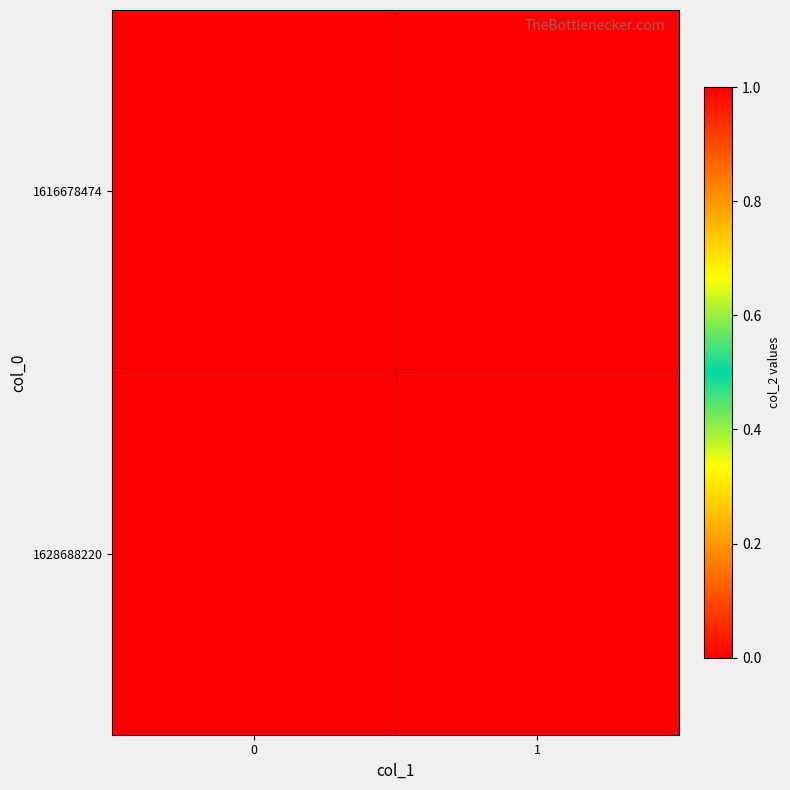

Reading left to right, extract all data points from this chart.

1616678474: 0=0	1=0
1628688220: 0=1	1=0